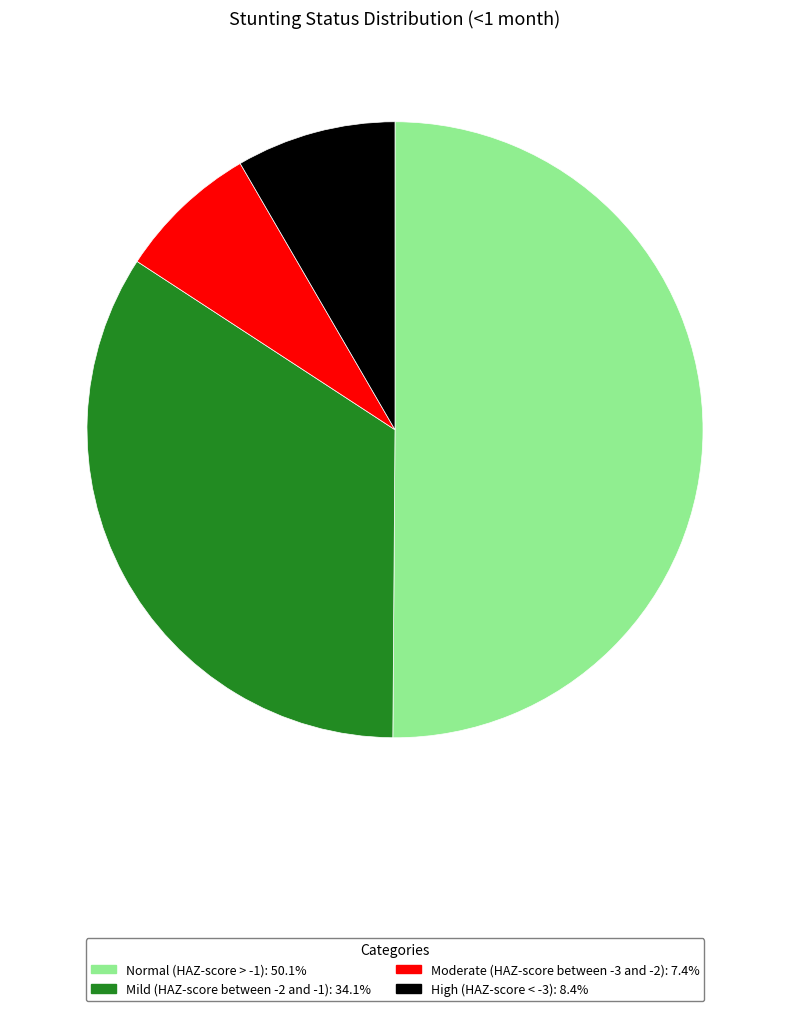

Count the number of slices in the pie.

4